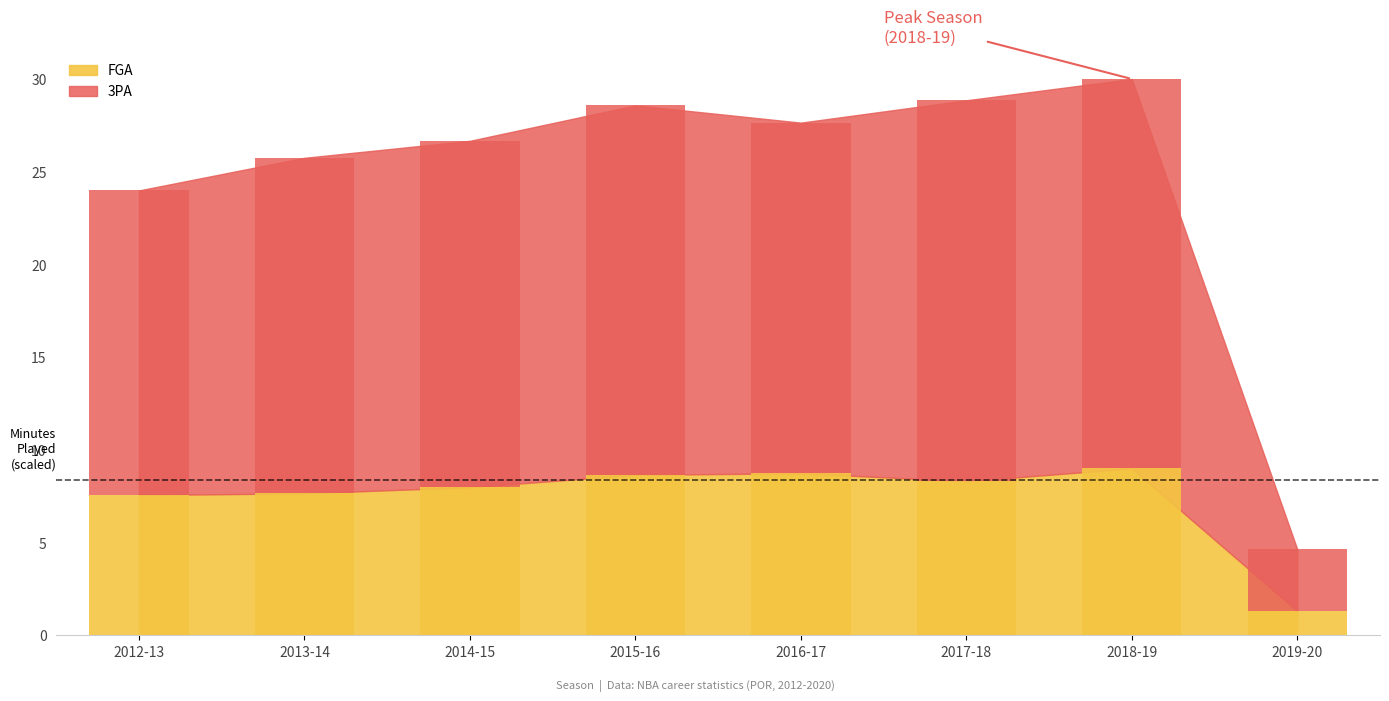

Is the value of 3PA at 2015-16 greater than the value of FGA at 2018-19?

Yes